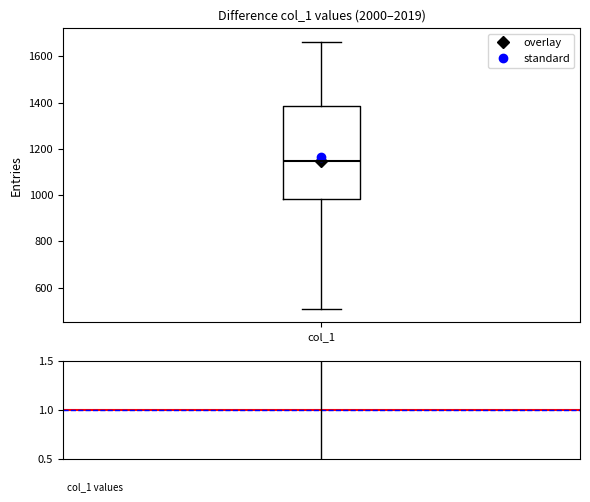

Transcribe this box plot: give where the median line is, the range the box spans, and where the two whiskers end, as read against the y-axis. The values are not printed on the chart, so give them approximately, as read against the axis.

median 1140, box 980 to 1380, whiskers 500 to 1660